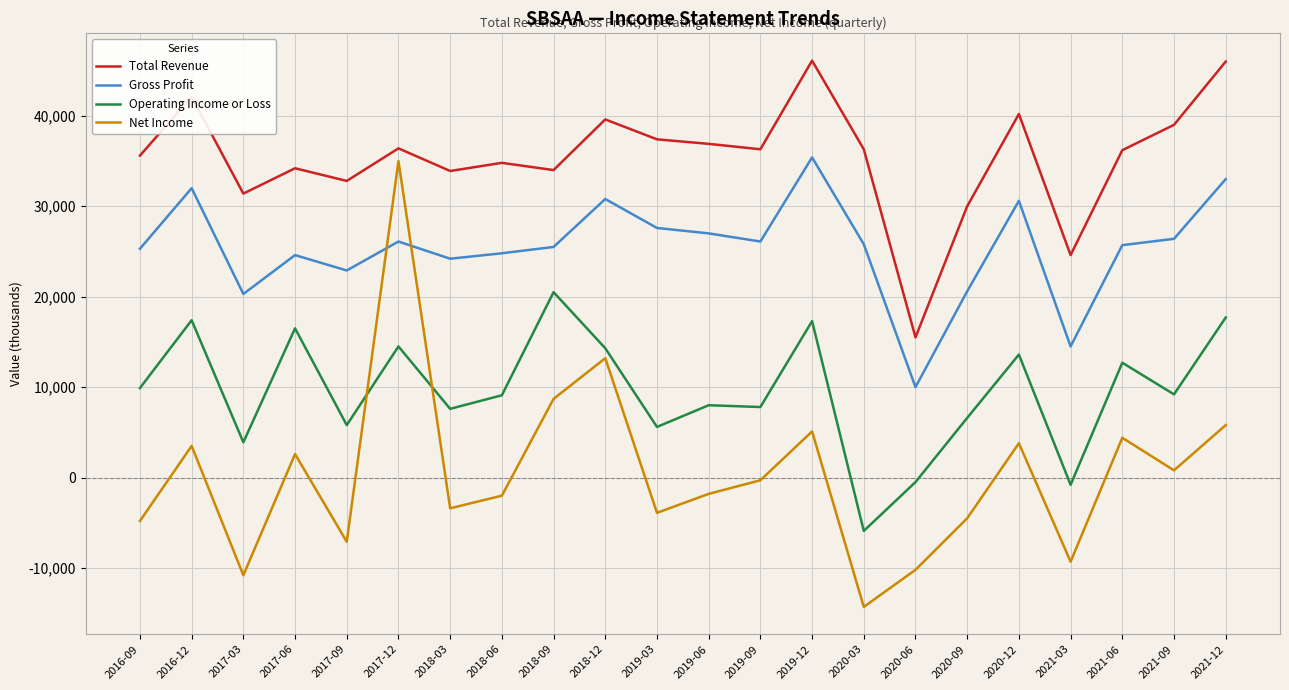

Is this an area chart (filled region under the line)?

No